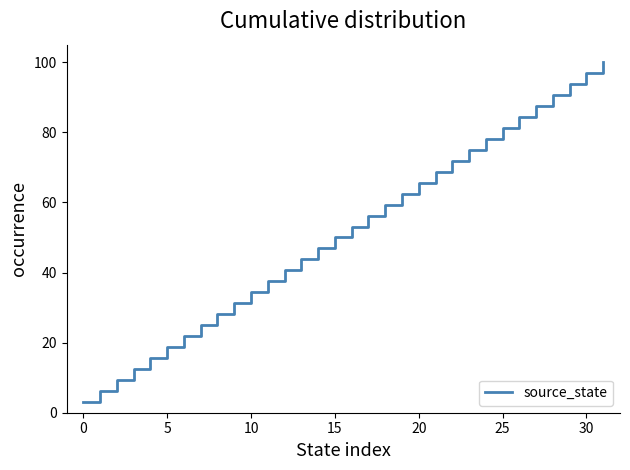

What is the difference between the maximum and minimum values?

96.9